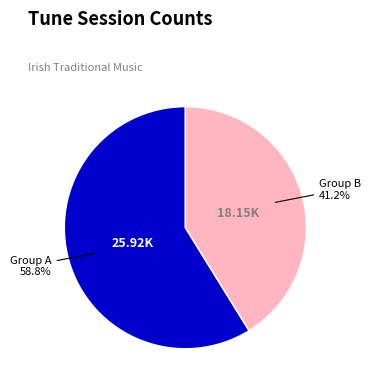

Is there a majority slice in this chart?

Yes